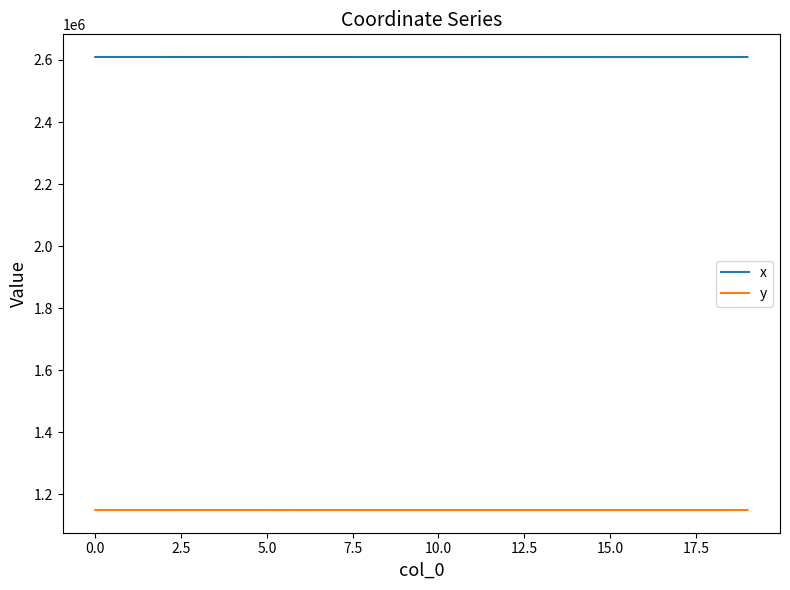

Which series has the largest total across all categories?

x